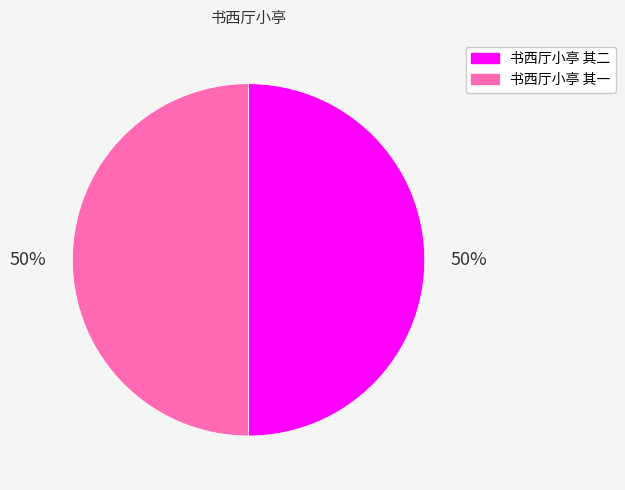

How many slices are in this pie chart?

2